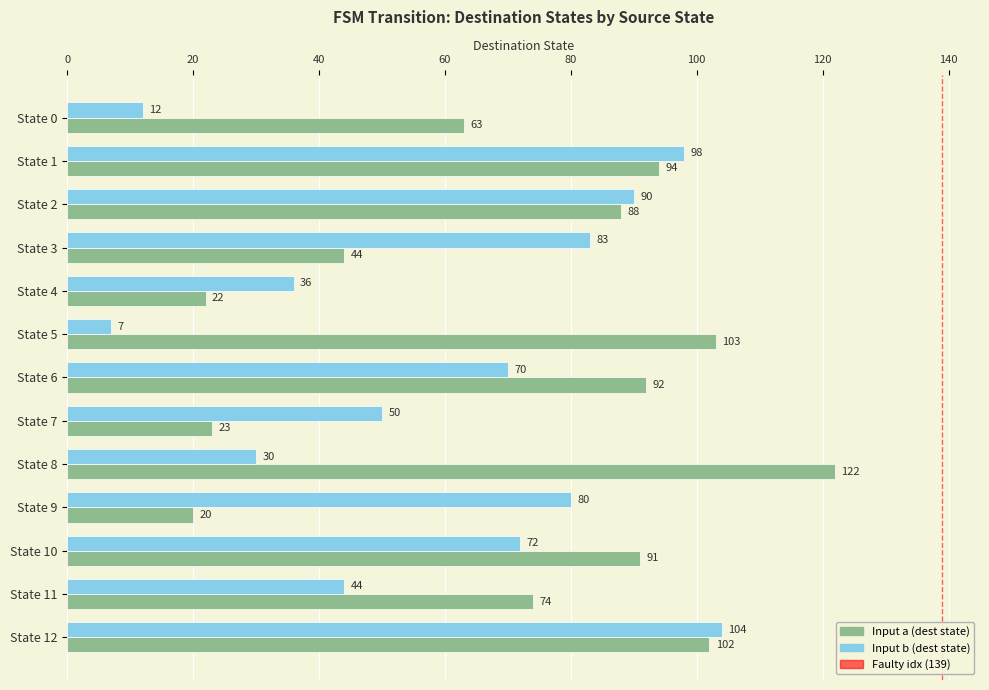

Rank the series by their average value, from highest to lowest.

Input a (dest state), Input b (dest state)